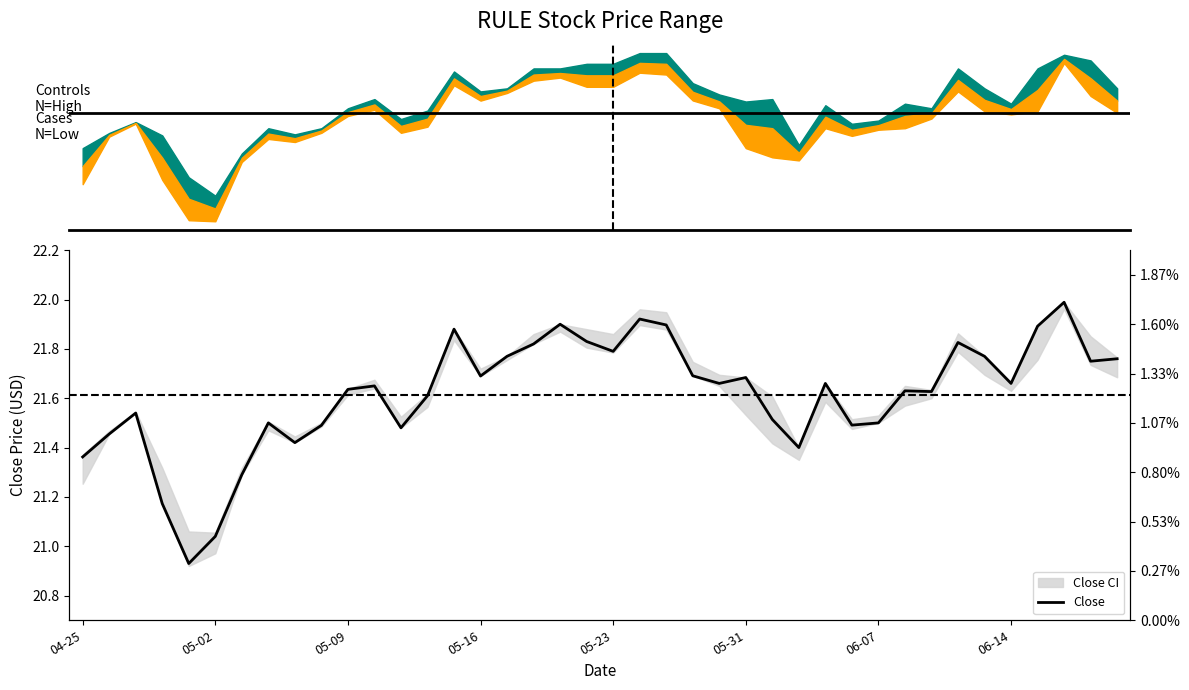

Reading right to left, what are all the values shown in this chart?

21.8	21.8	22.0	21.9	21.7	21.8	21.8	21.6	21.6	21.5	21.5	21.7	21.4	21.5	21.7	21.7	21.7	21.9	21.9	21.8	21.8	21.9	21.8	21.8	21.7	21.9	21.6	21.5	21.6	21.6	21.5	21.4	21.5	21.3	21.0	20.9	21.2	21.5	21.5	21.4